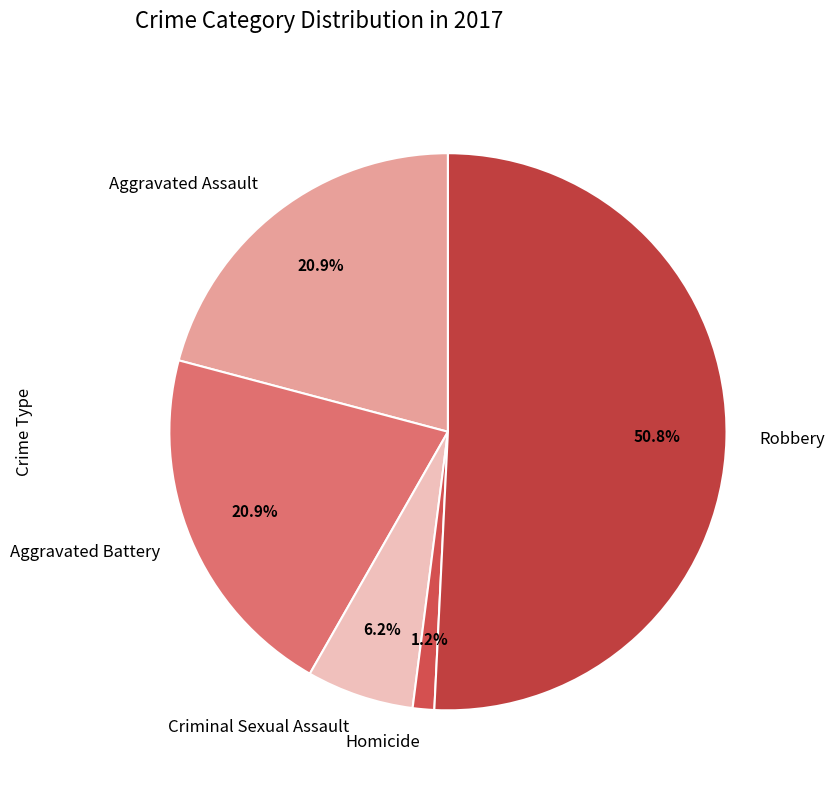

Approximately how many times larger is the value at Criminal Sexual Assault compared to Aggravated Battery?

0.3